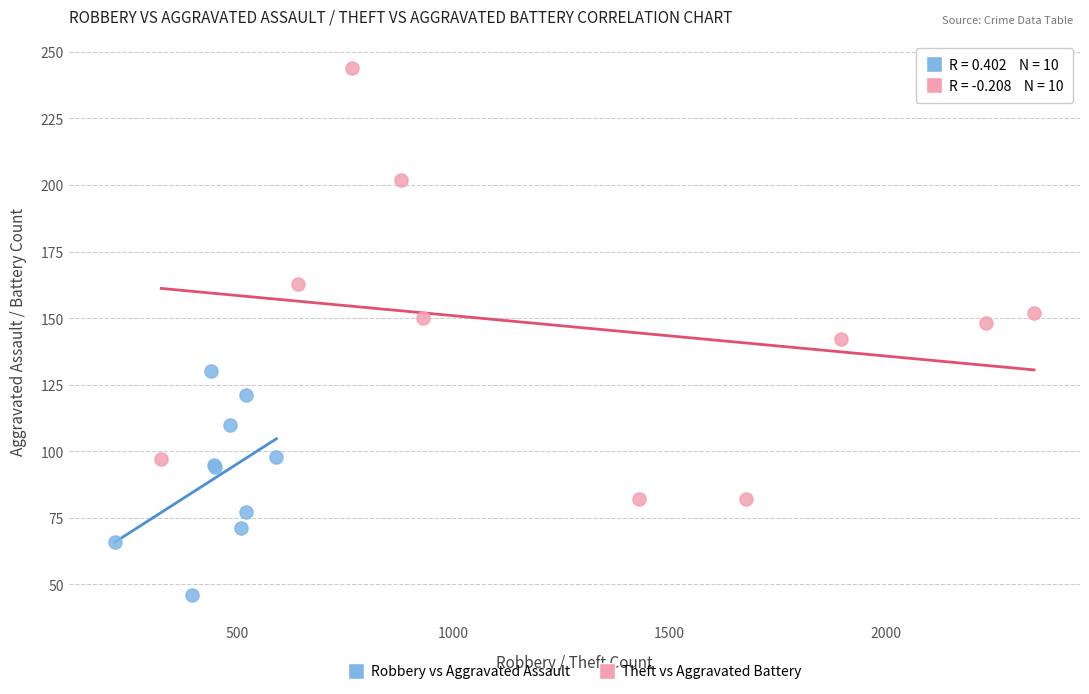

What are all the series names shown in the legend?

Robbery vs Aggravated Assault, Theft vs Aggravated Battery